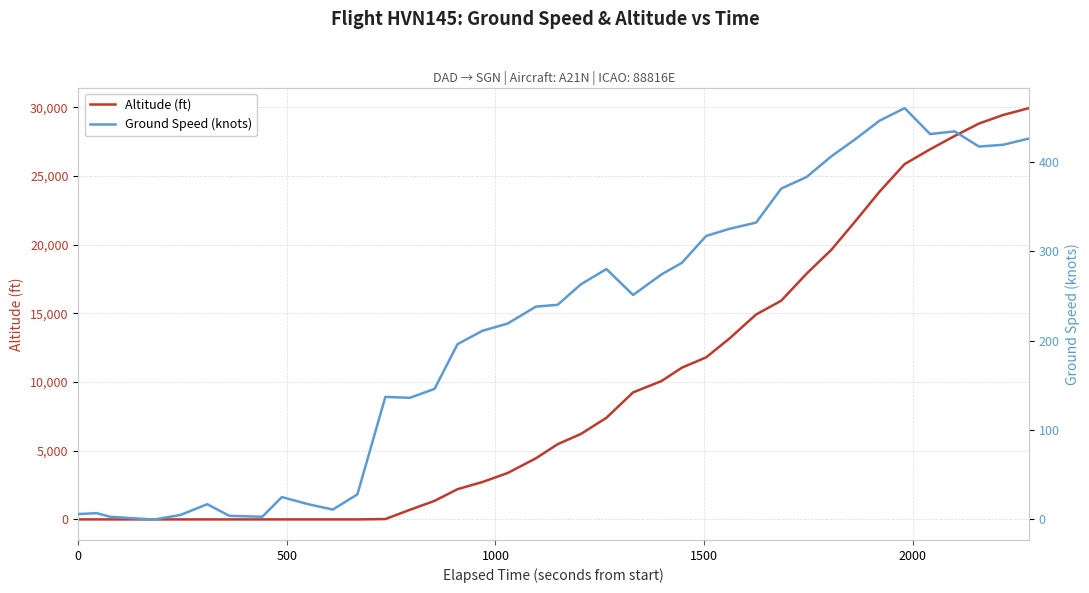

What is the difference between the second highest and second lowest values in the Altitude (ft) series?

29450